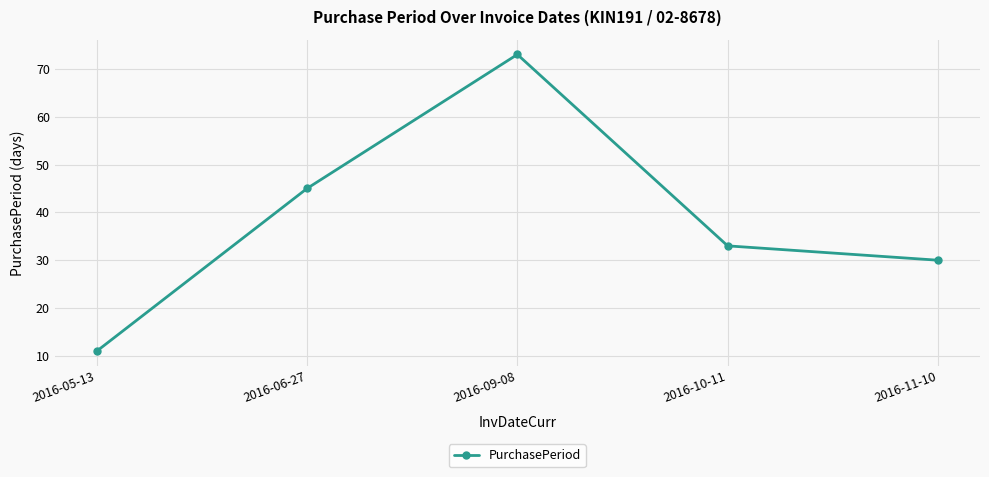

Reading right to left, what are all the values shown in this chart?

30	33	73	45	11